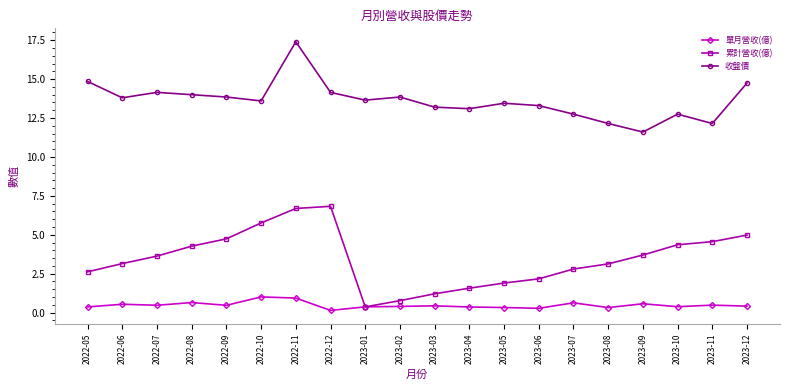

The value of 單月營收(億) at 2023-08 is 0.3. True or false?

True